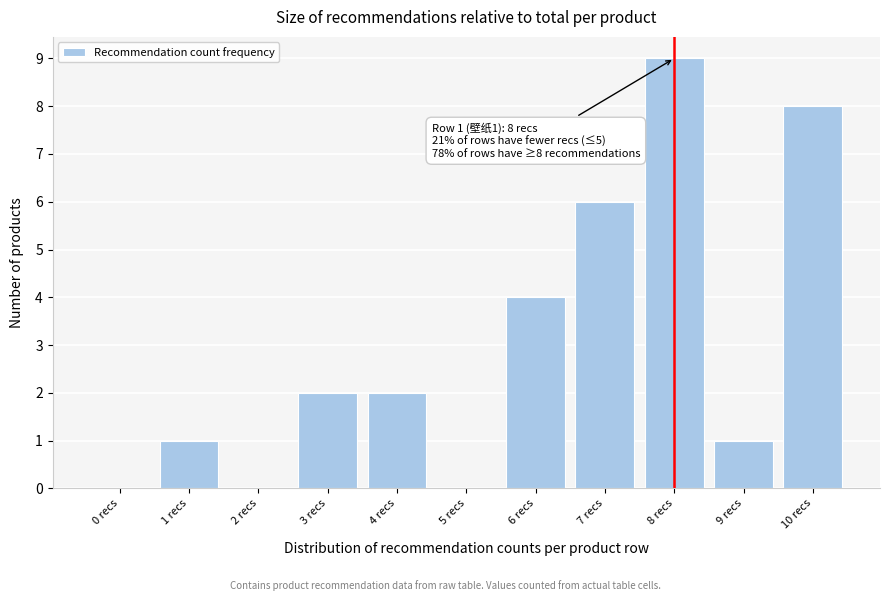

Reading right to left, what are all the values shown in this chart?

10 recs=8	9 recs=1	8 recs=9	7 recs=6	6 recs=4	5 recs=0	4 recs=2	3 recs=2	2 recs=0	1 recs=1	0 recs=0